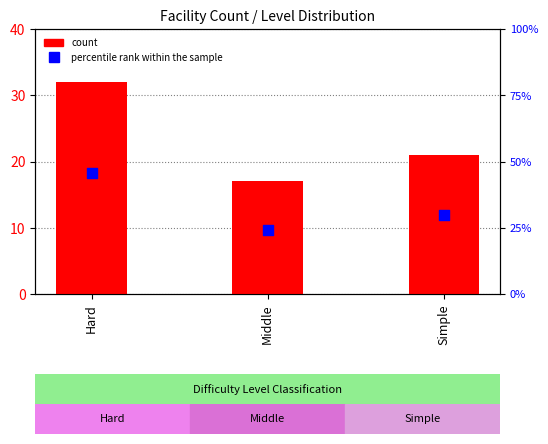

What are all the series names shown in the legend?

count, percentile rank within the sample